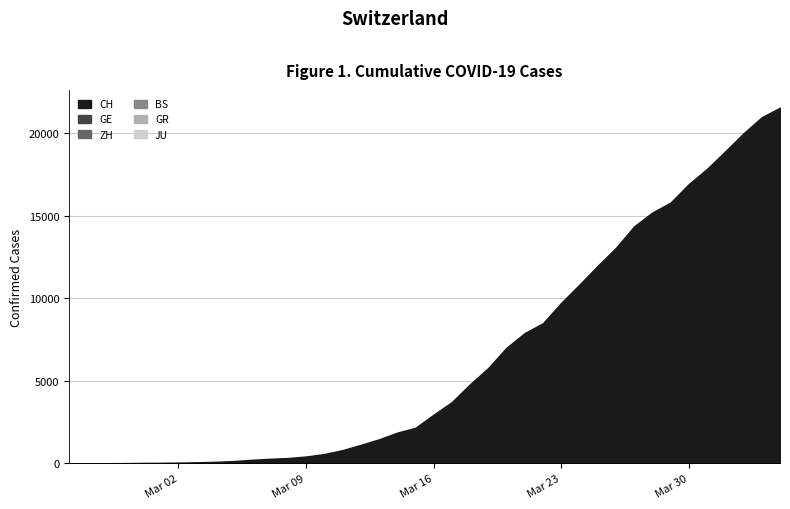

At 28, list the series in order from largest to smallest.

CH, GE, ZH, BS, GR, JU